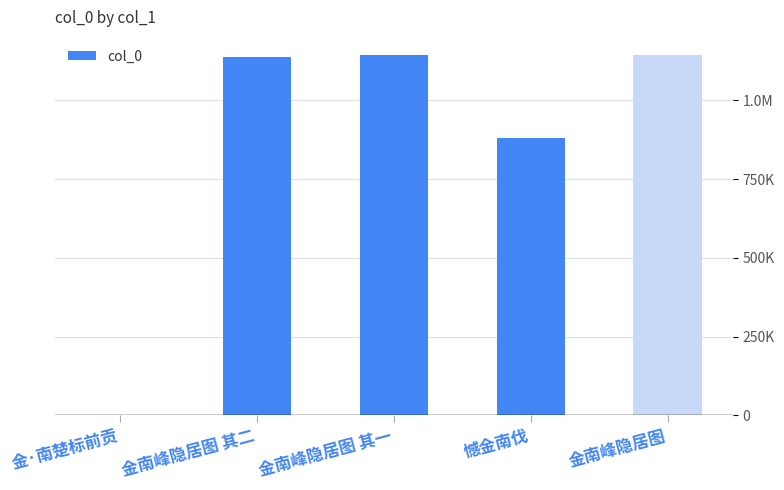

Which has a higher value, 金南峰隐居图 其二 or 金·南楚标前贡?

金南峰隐居图 其二